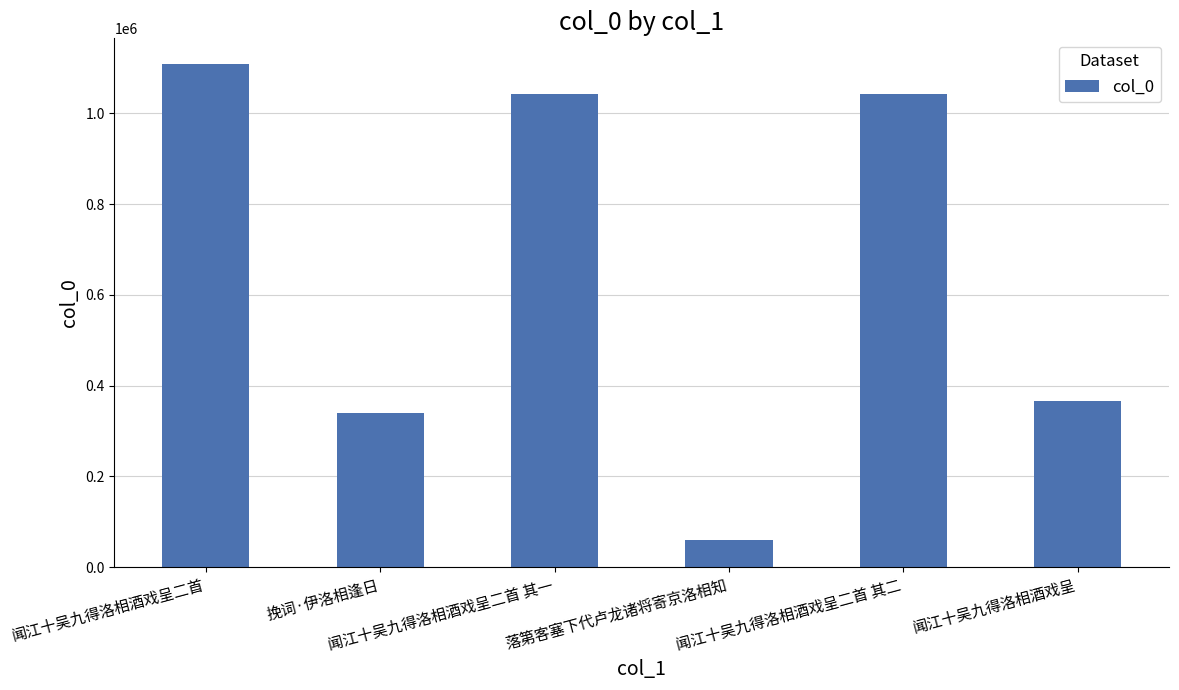

What is the value of the 6th bar from the left?

366086